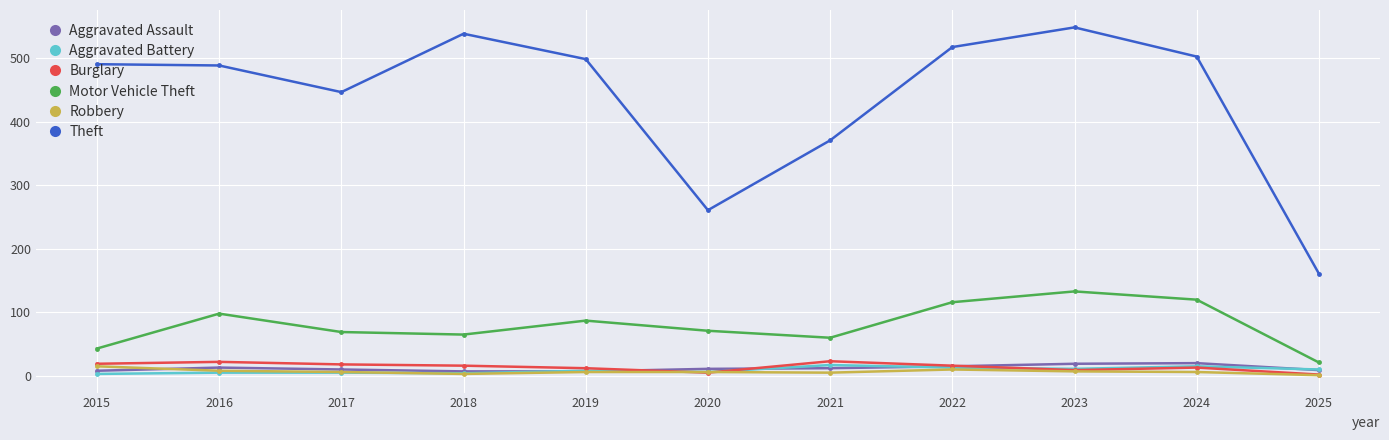

What is the difference between the second highest and second lowest values in the Aggravated Battery series?

11